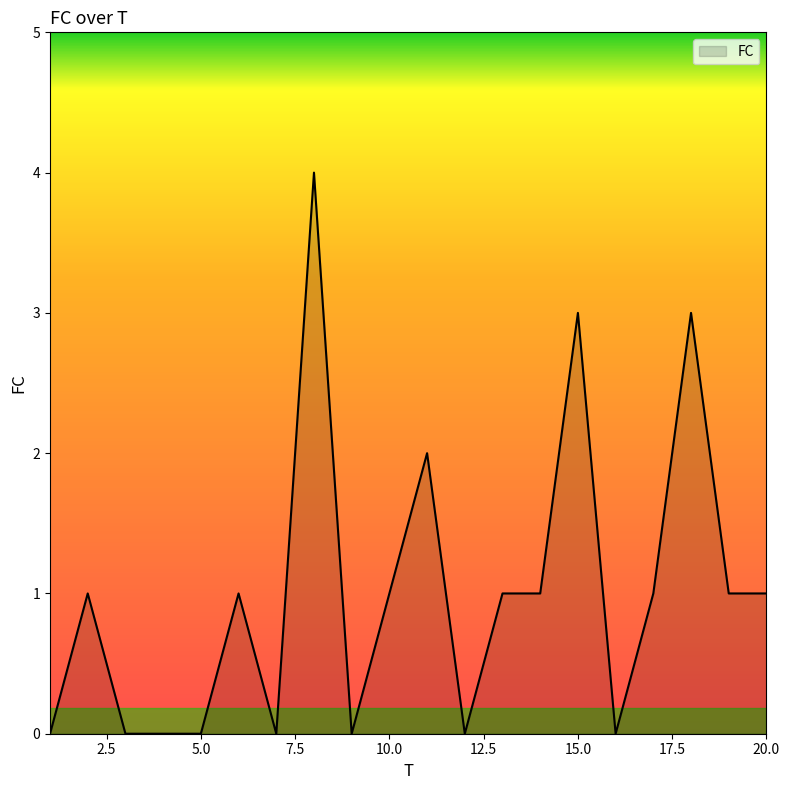

True or false: there are more than 0 points higher than both neighbors.

True